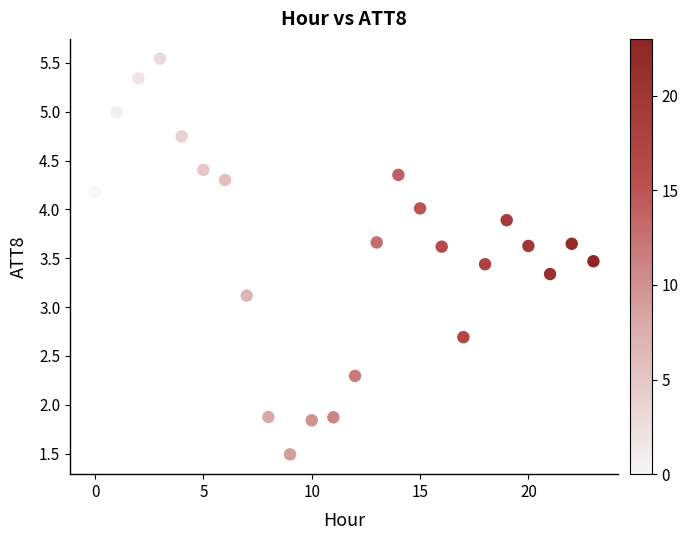

What Y value in the scatter plot is closest to 3?

3.1